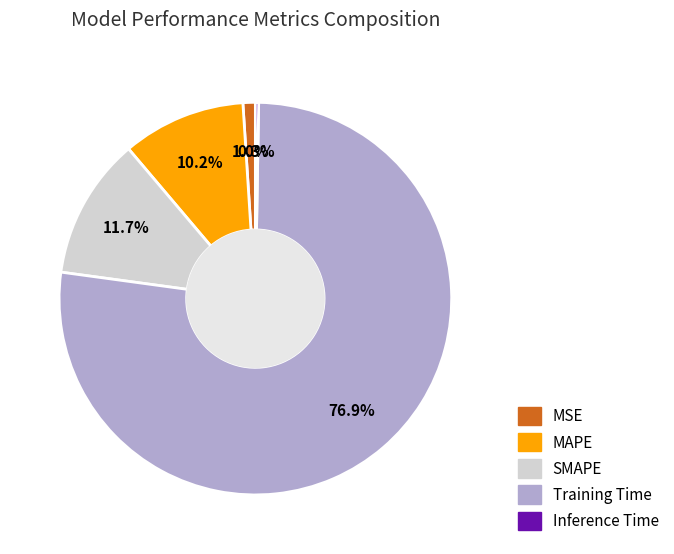

To the nearest percent, what is the average slice percentage?

20%